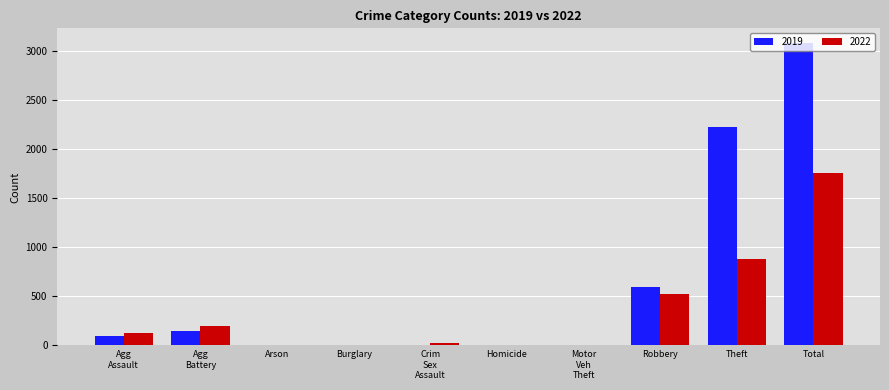

At which category is the sum across all series the highest?

Total